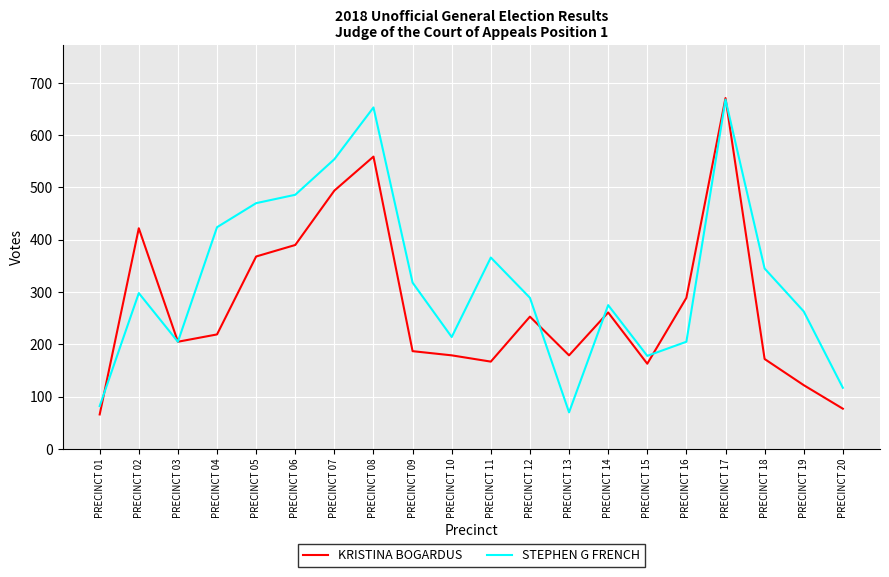

What is the spread (max minus min) of values at PRECINCT 09?

131